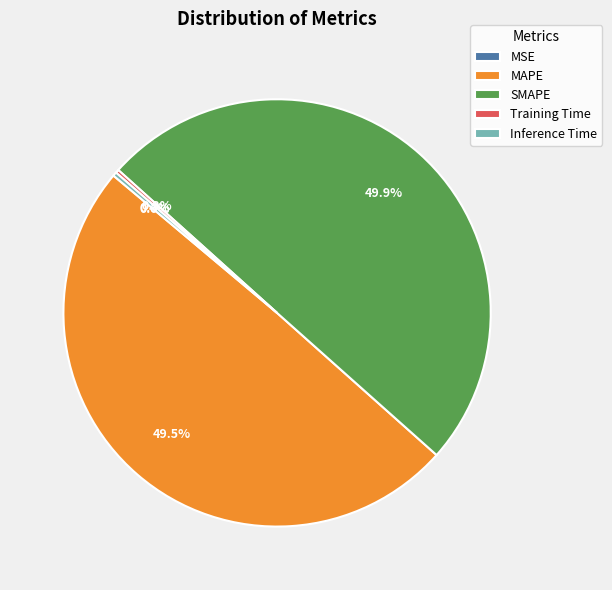

Is it true that SMAPE is 61% of the pie?

False